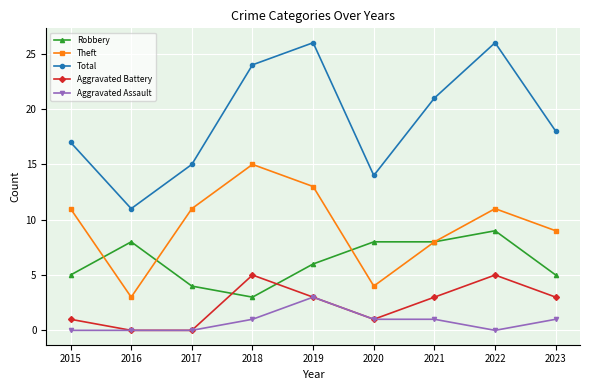

Reading right to left, list all the values displayed in this chart.

Robbery: 5	9	8	8	6	3	4	8	5
Theft: 9	11	8	4	13	15	11	3	11
Total: 18	26	21	14	26	24	15	11	17
Aggravated Battery: 3	5	3	1	3	5	0	0	1
Aggravated Assault: 1	0	1	1	3	1	0	0	0